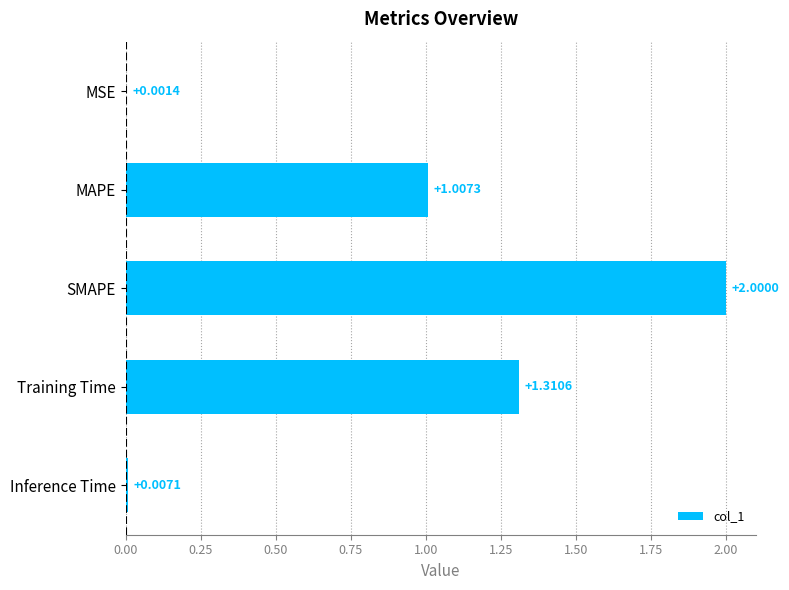

Which has a higher value, Inference Time or MSE?

Inference Time